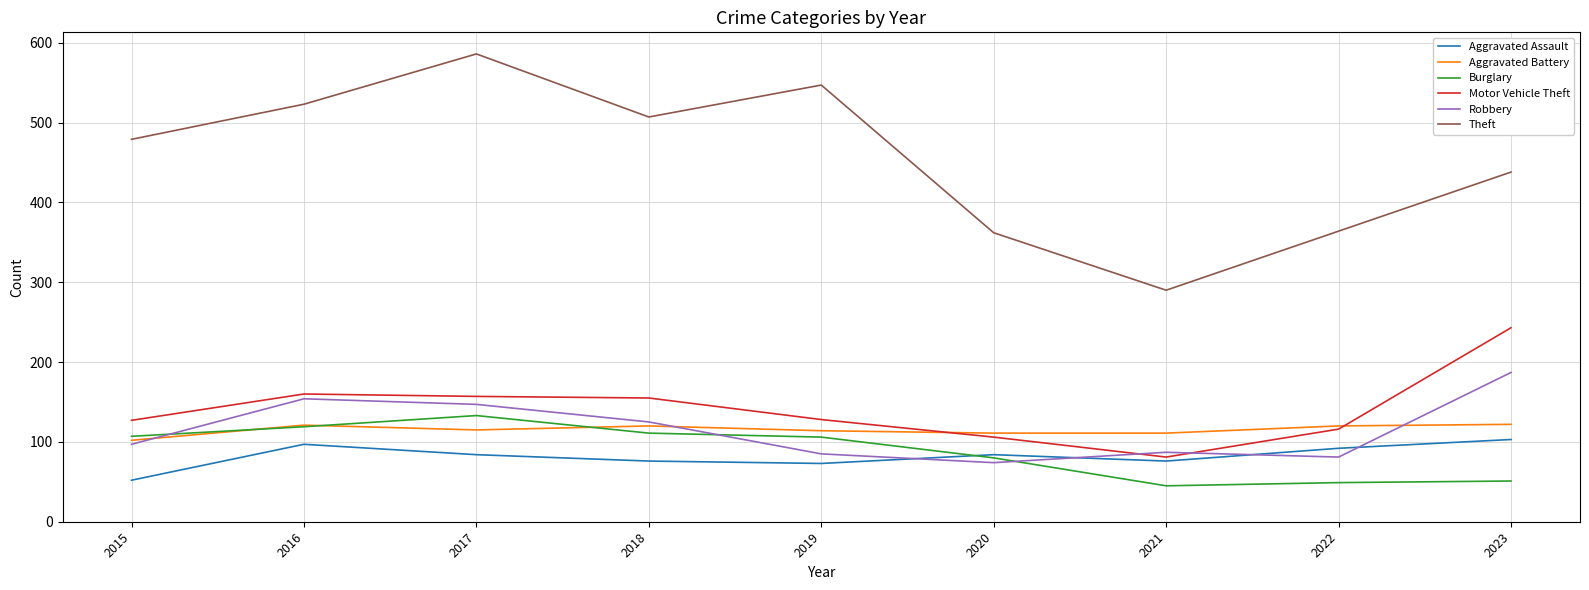

Between 2015 and 2022, which series saw the biggest shift?

Theft